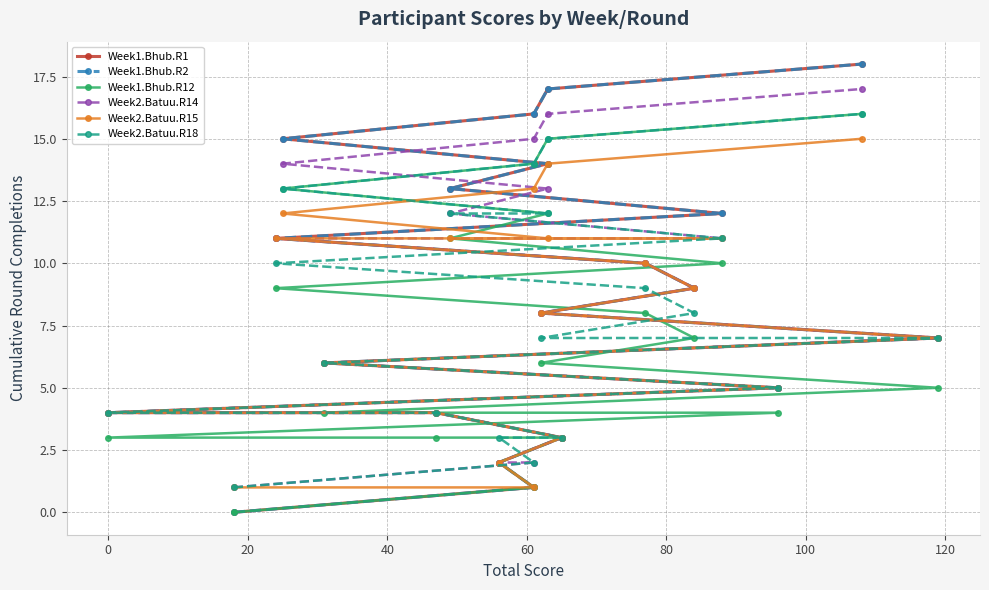

True or false: Week2.Batuu.R18 has a value of 4 at 10.

False